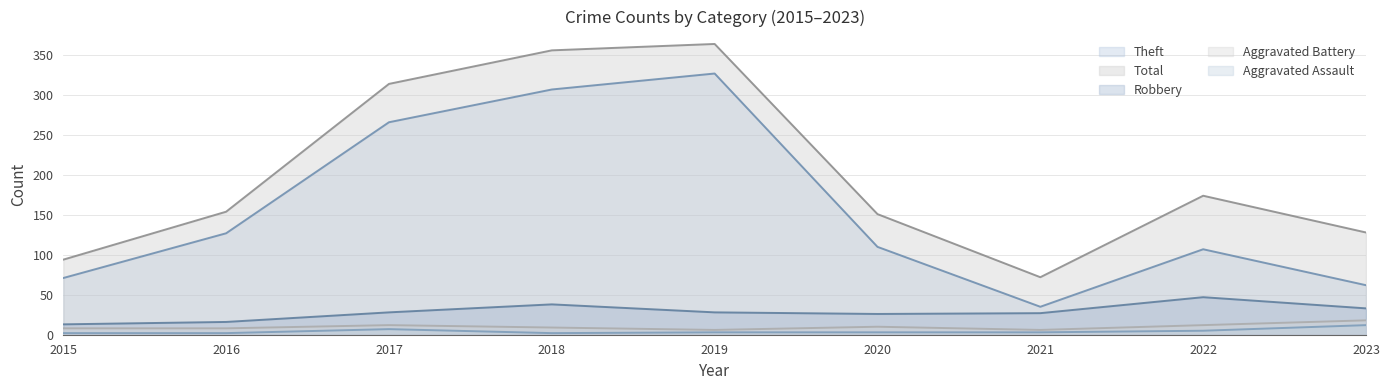

What is the highest value of the Total series?

364